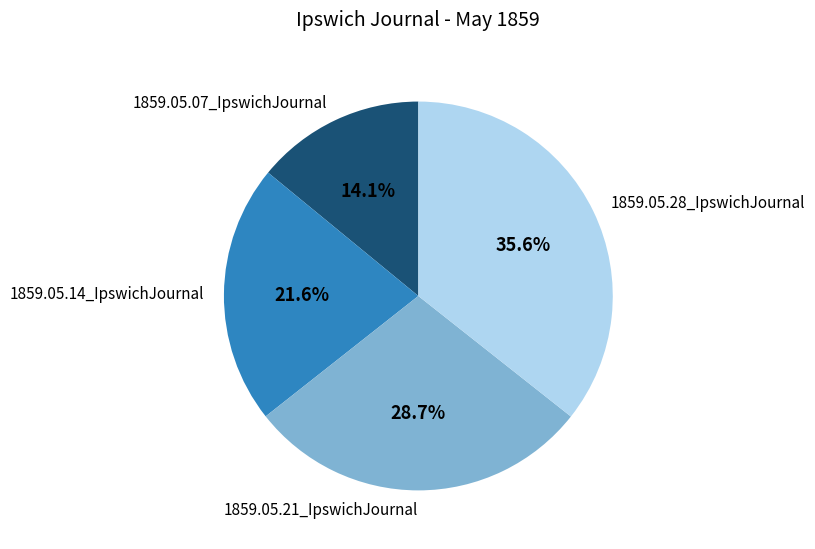

Is 1859.05.28_IpswichJournal the majority of the pie?

No